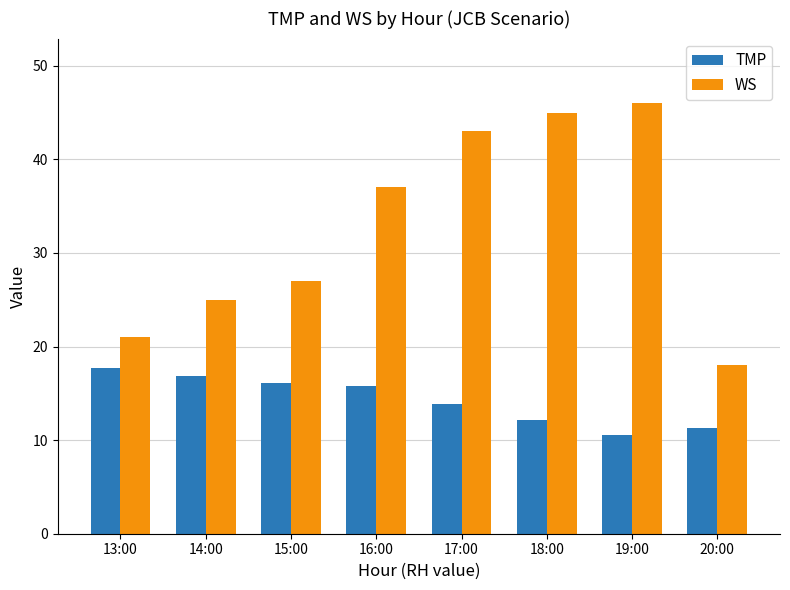

Which series has the widest spread of values?

WS